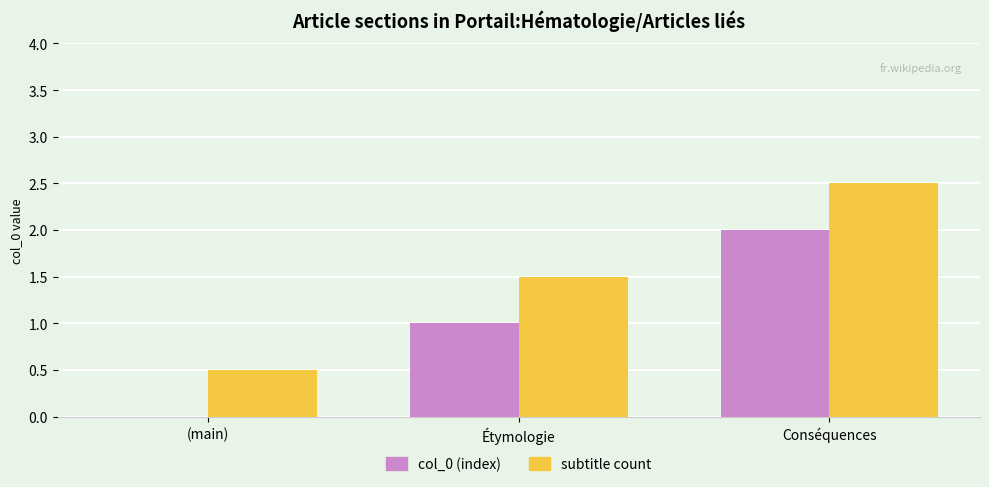

True or false: col_0 (index) has a value of 0.6 at Étymologie.

False